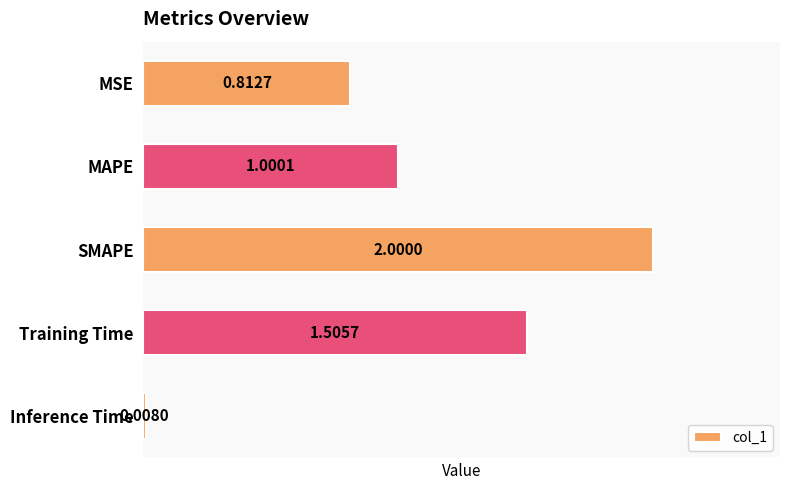

What is the label of the 5th bar from the top?

Inference Time